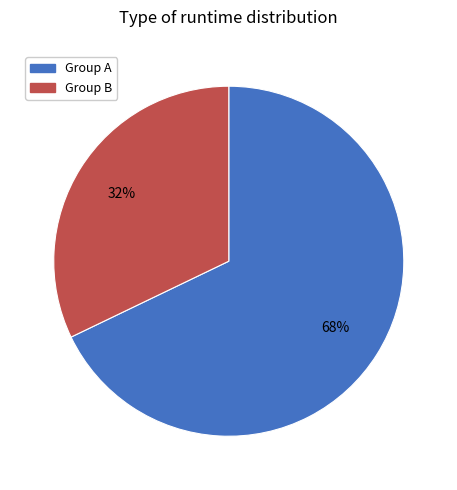

To the nearest percent, what is the average slice percentage?

50%